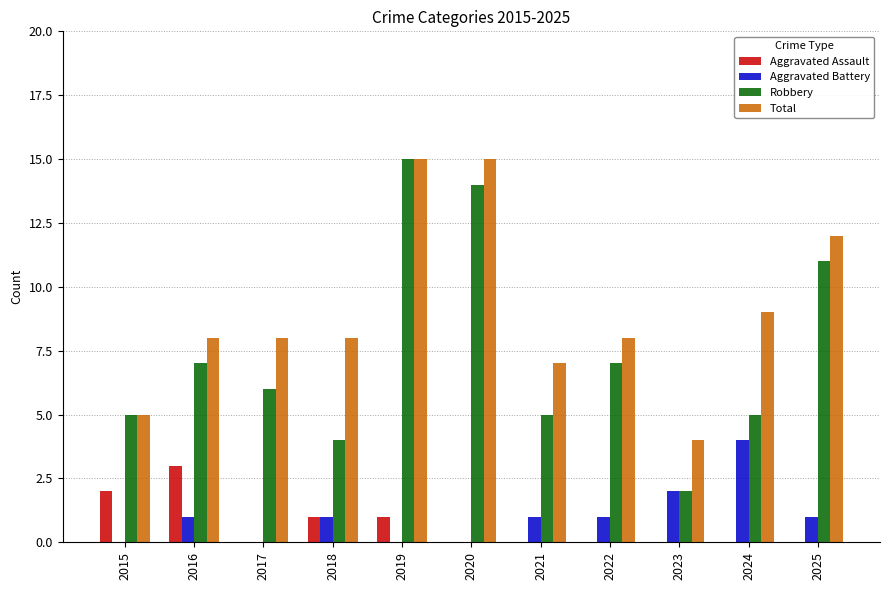

What are all the series names shown in the legend?

Aggravated Assault, Aggravated Battery, Robbery, Total